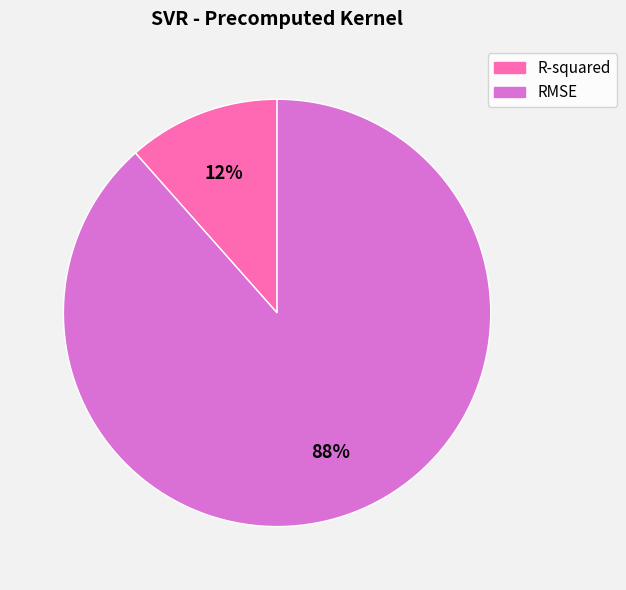

The R-squared slice represents 12% of the pie. True or false?

True